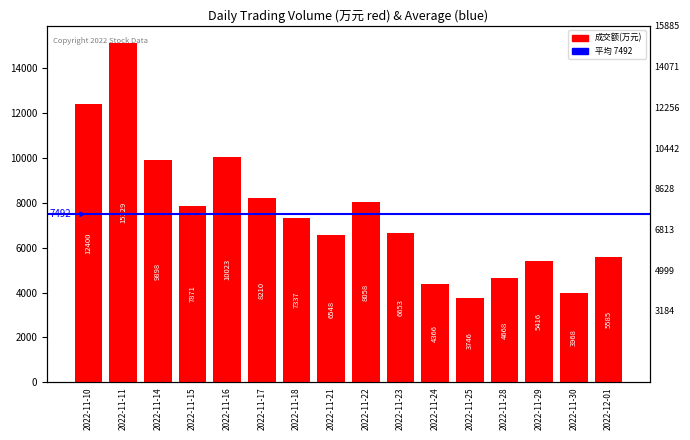

Rank the categories by value from highest to lowest.

2022-11-11, 2022-11-10, 2022-11-16, 2022-11-14, 2022-11-17, 2022-11-22, 2022-11-15, 2022-11-18, 2022-11-23, 2022-11-21, 2022-12-01, 2022-11-29, 2022-11-28, 2022-11-24, 2022-11-30, 2022-11-25